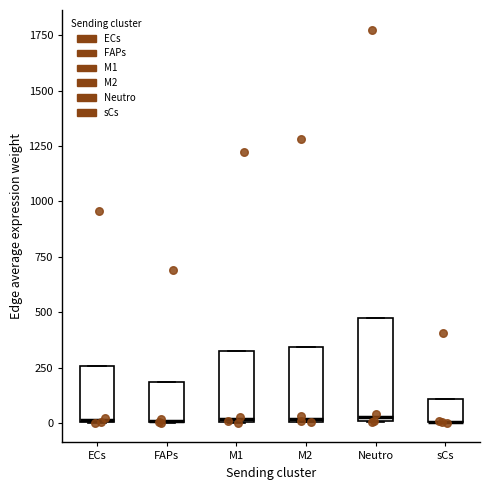

Reading left to right, read every box against the y-axis: the position of its median line, the range the box covers, and the ends of its whiskers. The values are not printed on the chart, so give them approximately, as read against the axis.

ECs: median 0, box 0 to 250, whiskers 0 to 250
FAPs: median 0 (drawn on the box's lower edge), box 0 to 200, whiskers 0 to 200
M1: median 0, box 0 to 350, whiskers 0 to 350
M2: median 0, box 0 to 350, whiskers 0 to 350
Neutro: median 50, box 0 to 450, whiskers 0 to 450
sCs: median 0 (drawn on the box's lower edge), box 0 to 100, whiskers 0 to 100